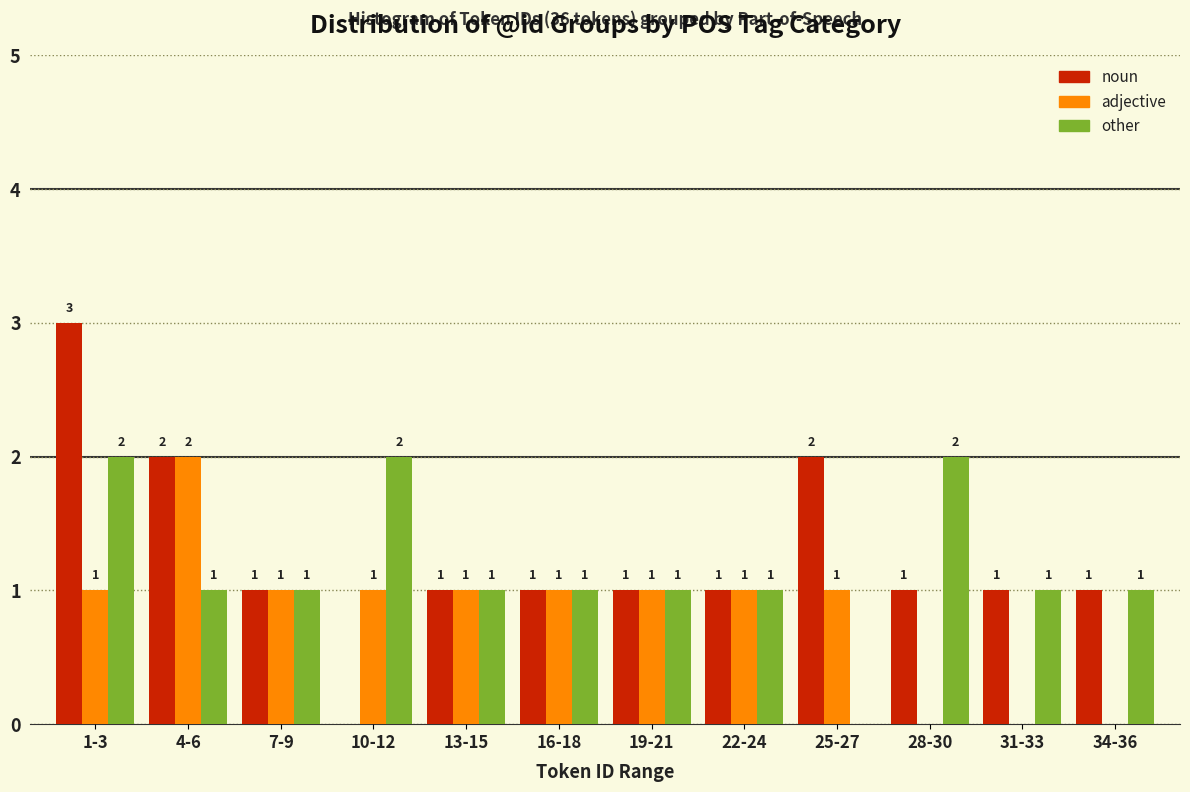

Reading right to left, transcribe all the data shown in this chart.

noun: 34-36=1	31-33=1	28-30=1	25-27=2	22-24=1	19-21=1	16-18=1	13-15=1	10-12=0	7-9=1	4-6=2	1-3=3
adjective: 34-36=0	31-33=0	28-30=0	25-27=1	22-24=1	19-21=1	16-18=1	13-15=1	10-12=1	7-9=1	4-6=2	1-3=1
other: 34-36=1	31-33=1	28-30=2	25-27=0	22-24=1	19-21=1	16-18=1	13-15=1	10-12=2	7-9=1	4-6=1	1-3=2